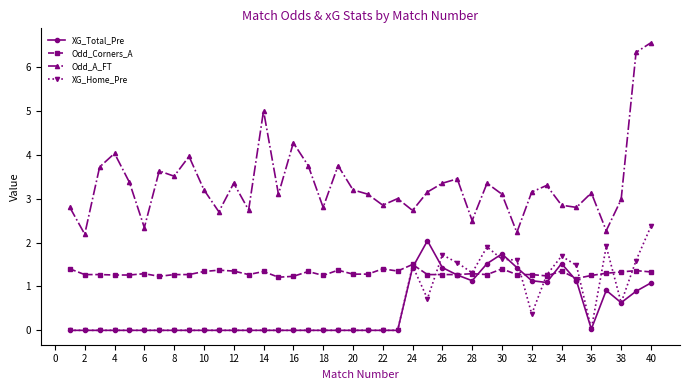

What is the highest value of the Odd_Corners_A series?

1.5